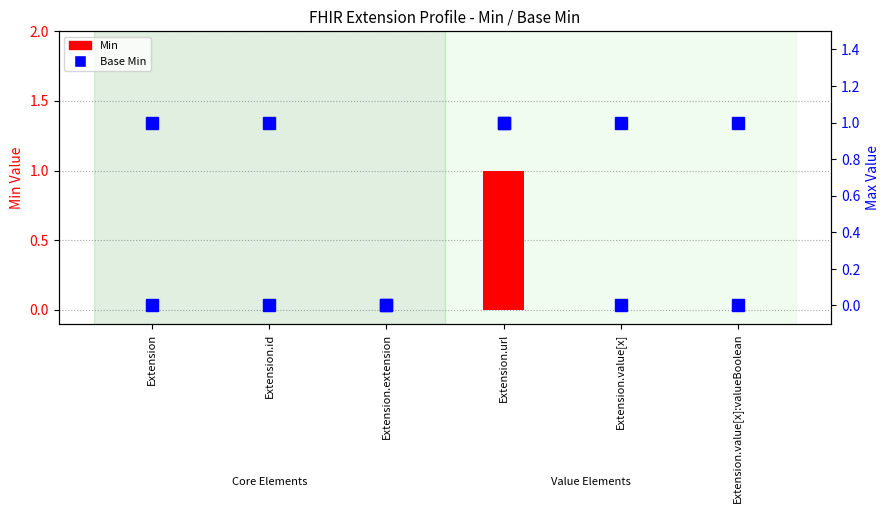

What are all the series names shown in the legend?

Min, Base Min